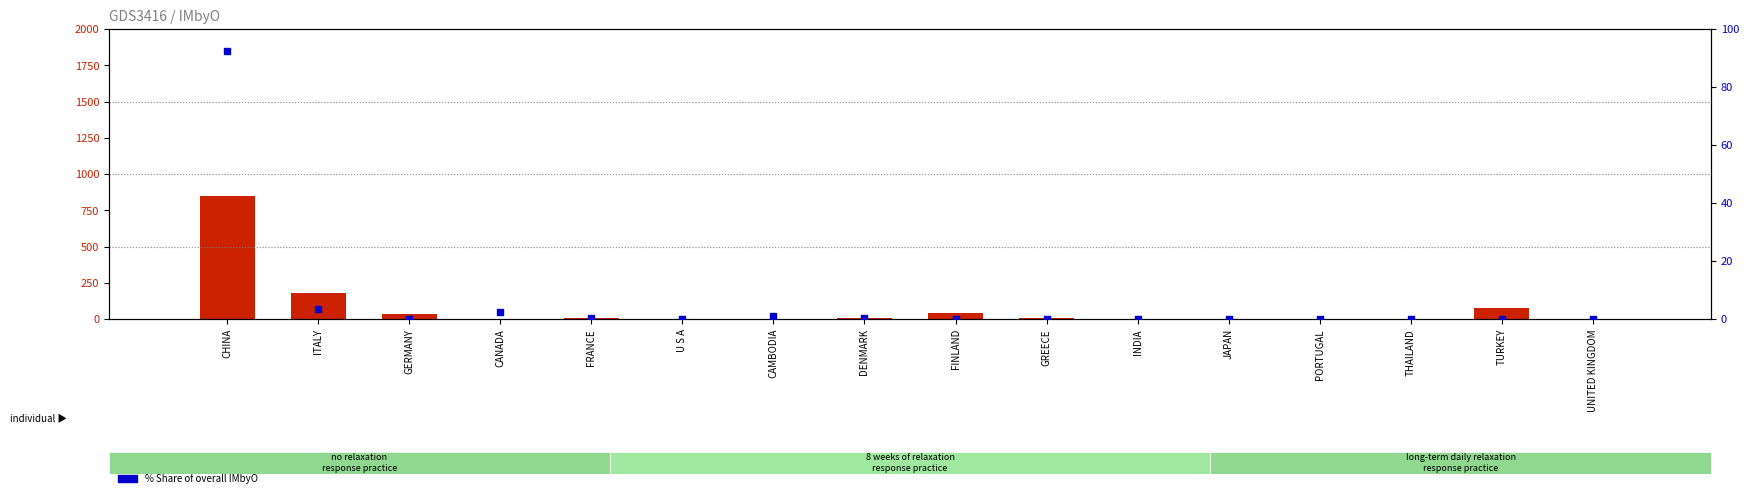

Which series reaches the maximum Y coordinate?

count